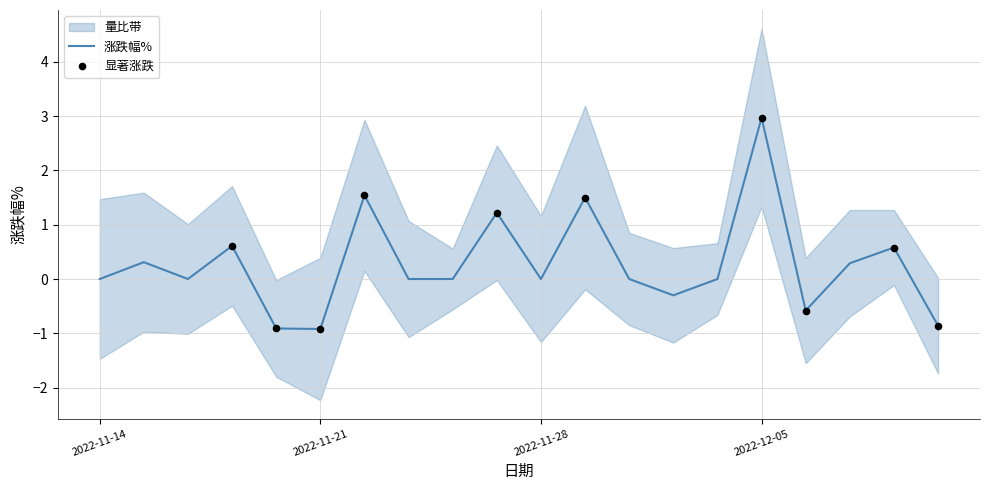

What is the change in value from 2022-12-02 to 2022-12-06?

-0.6